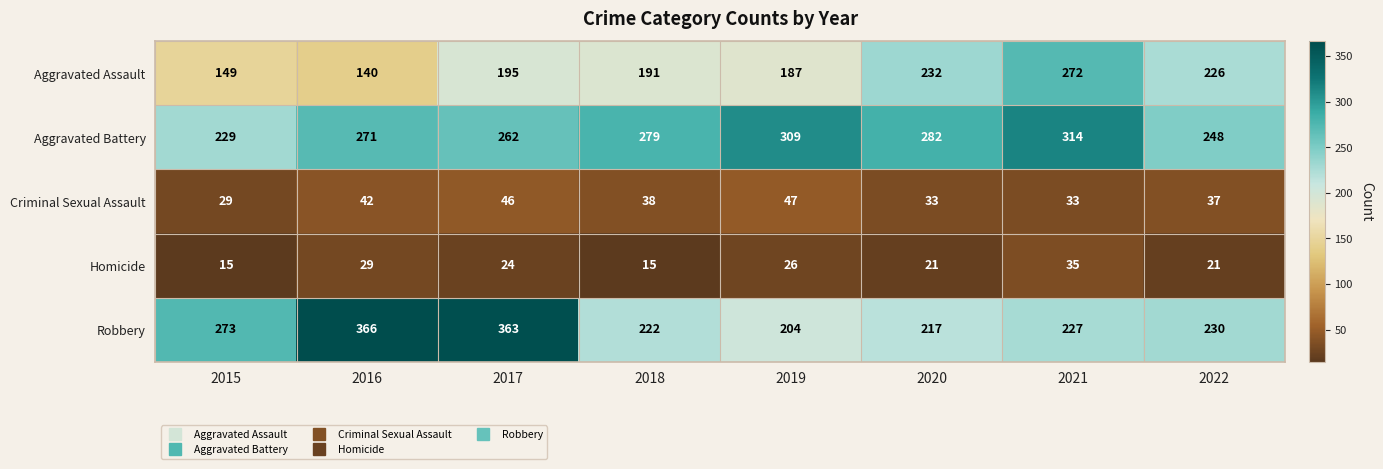

Which series changed the most between 2020 and 2022?

Aggravated Battery